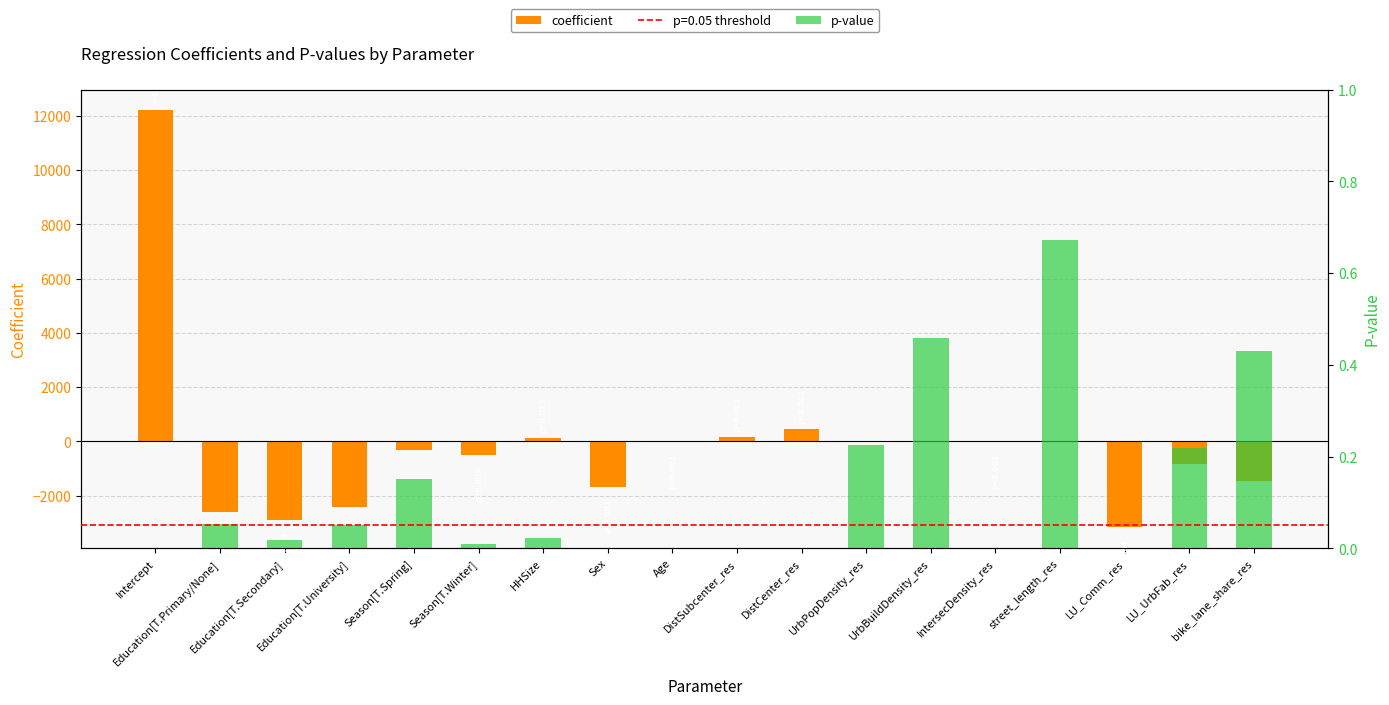

How many negative values does the coefficient series have?

13